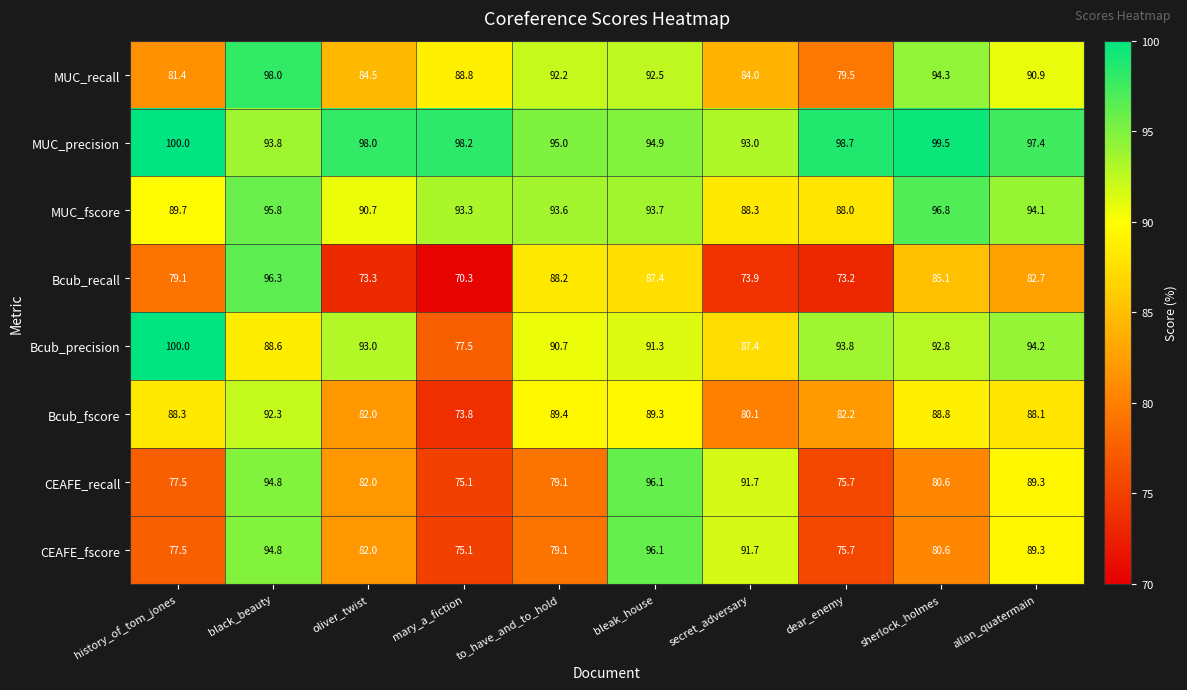

Which series has the largest total across all categories?

MUC_precision